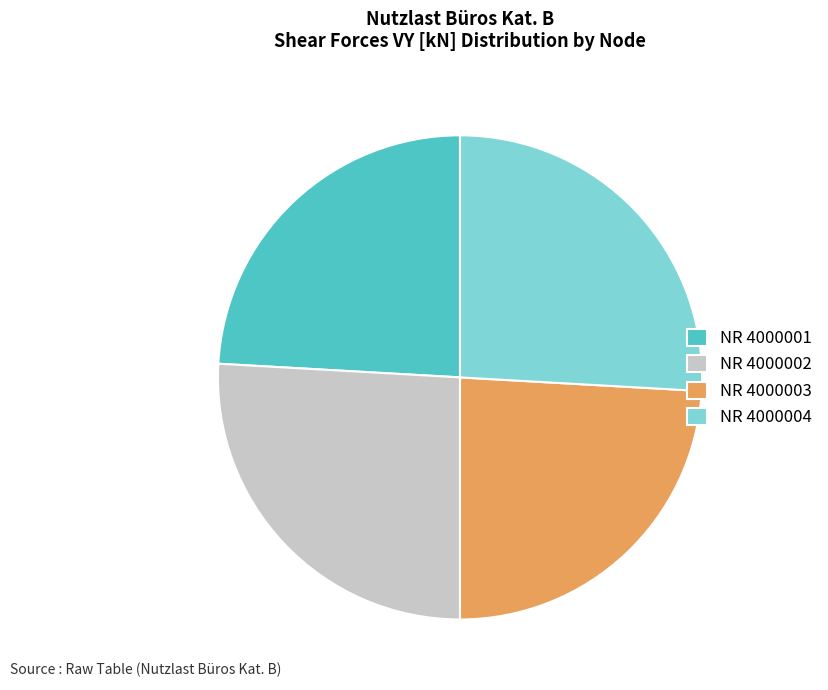

True or false: NR 4000001 accounts for 18% of the total.

False